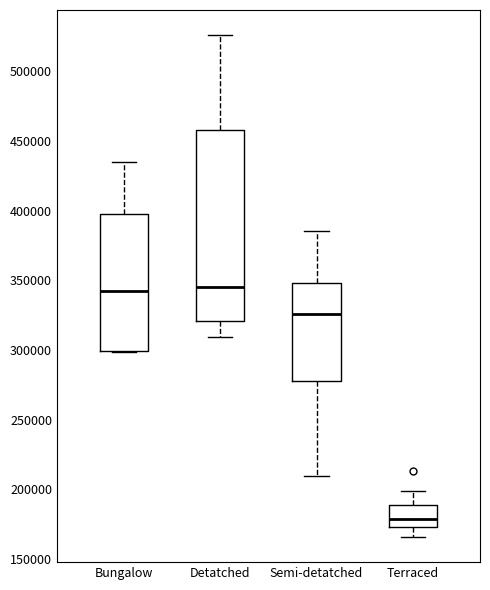

Reading left to right, transcribe this box plot: for each box, give where its median line is, the range the box spans, and where its two whiskers end, as read against the y-axis. The values are not printed on the chart, so give them approximately, as read against the axis.

Bungalow: median 340000, box 300000 to 395000, whiskers 300000 to 435000
Detatched: median 345000, box 320000 to 460000, whiskers 310000 to 525000
Semi-detatched: median 325000, box 280000 to 350000, whiskers 210000 to 385000
Terraced: median 180000, box 175000 to 190000, whiskers 165000 to 200000